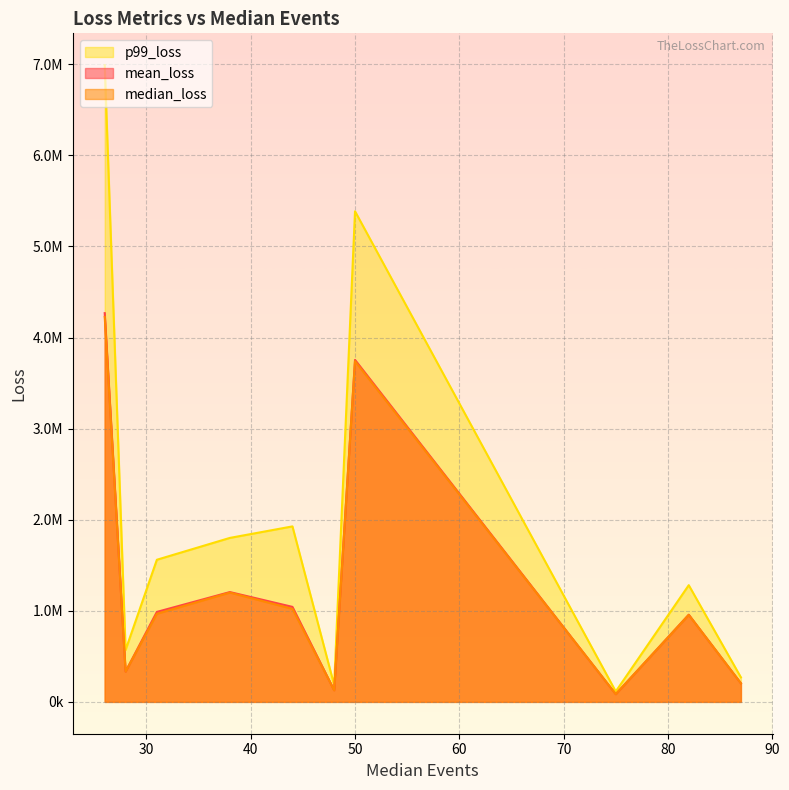

How many categories are shown in the chart?

10